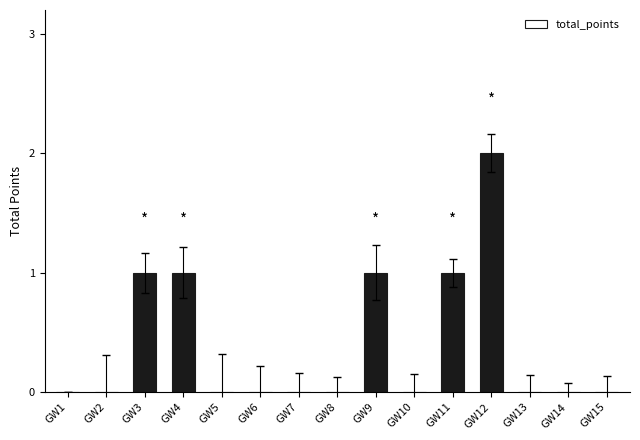

What is the sum of all values?

6